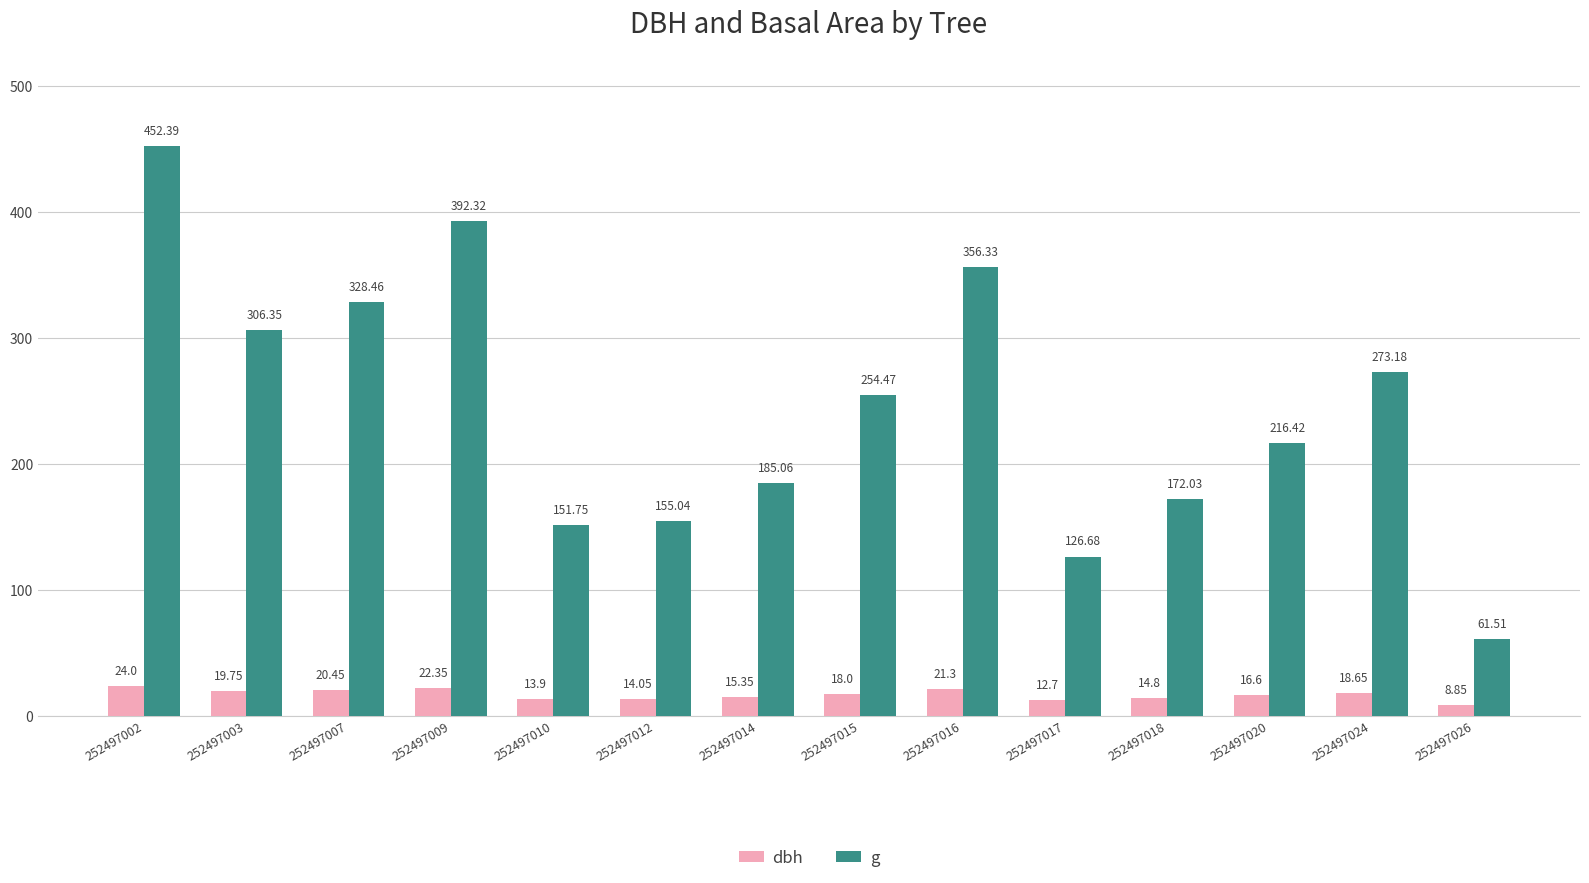

Which series has the largest range (max minus min)?

g